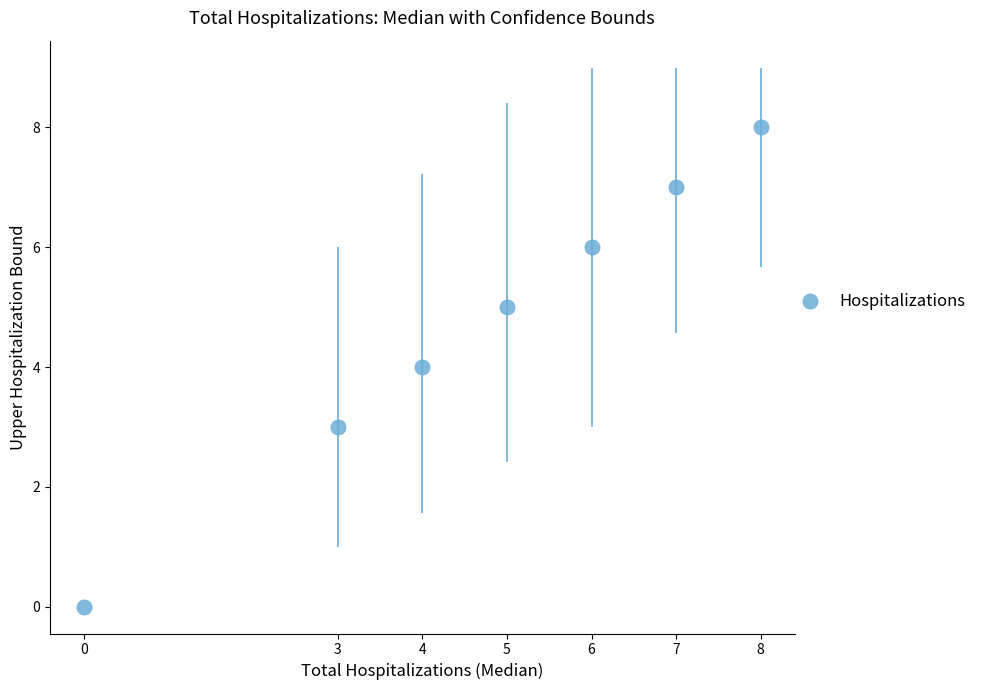

What is the average Y value?

5